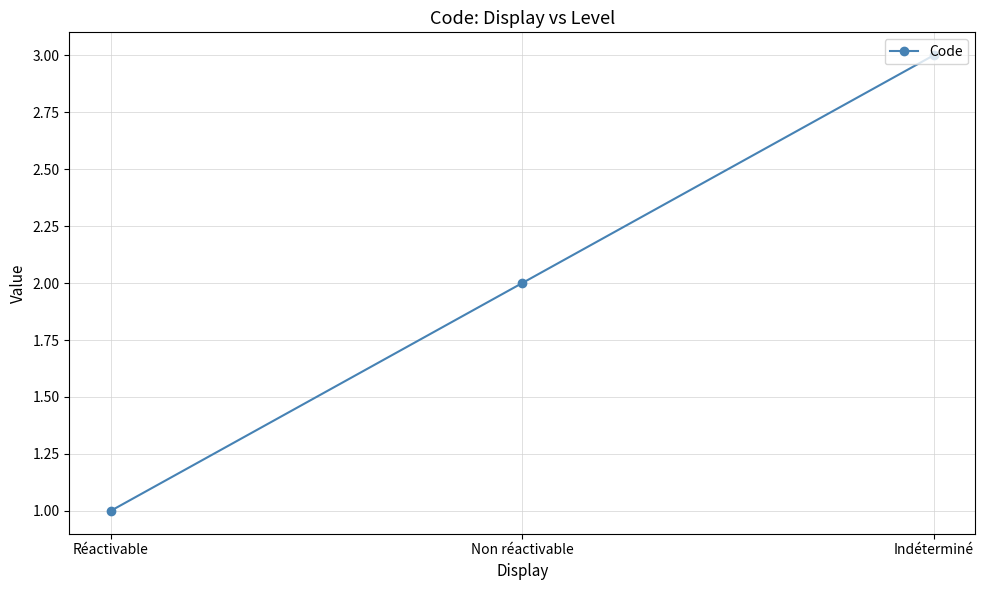

What position from the left is Non réactivable?

2